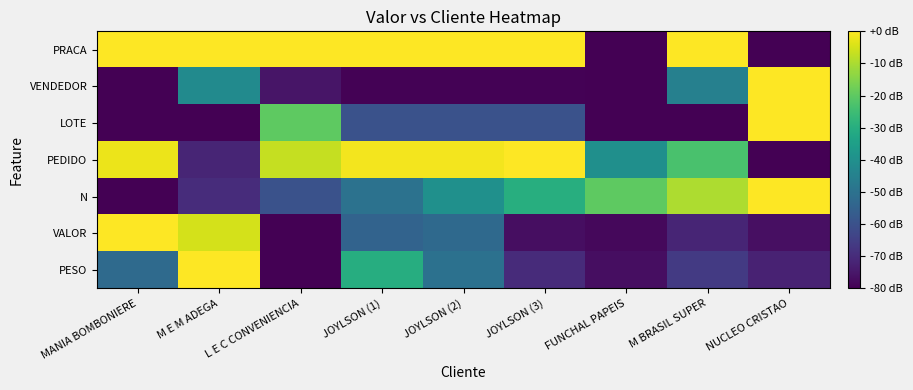

Which category has the lowest value across all series?

L E C CONVENIENCIA